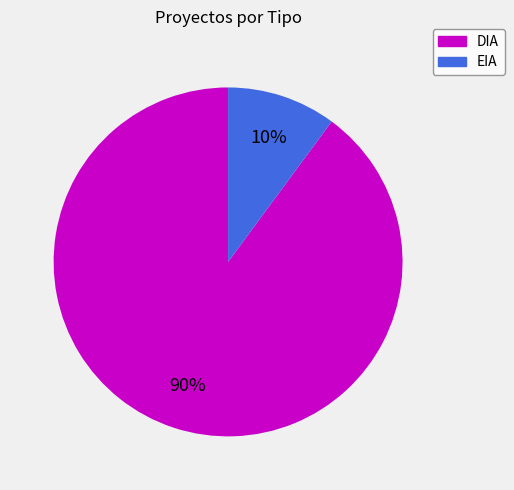

To the nearest percent, what percentage of the pie is EIA?

10%